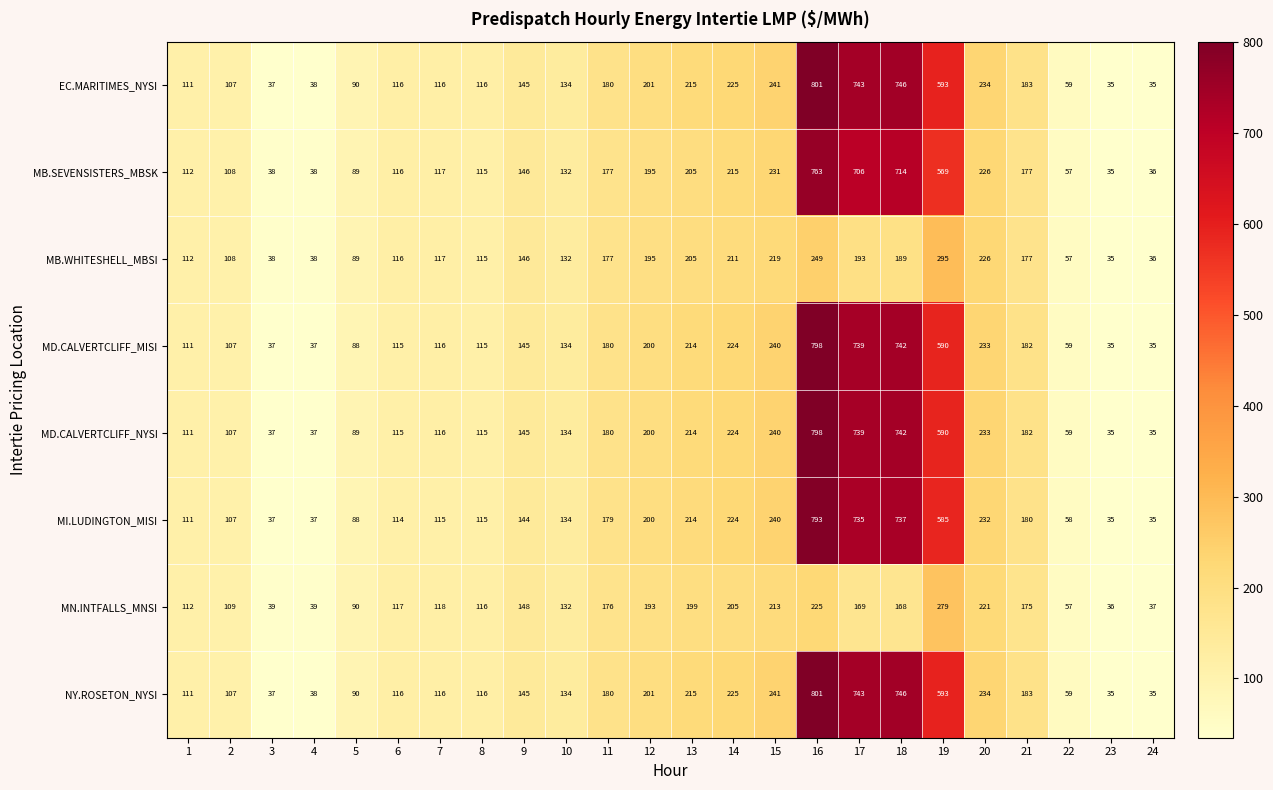

What is the maximum value shown in the chart?

801